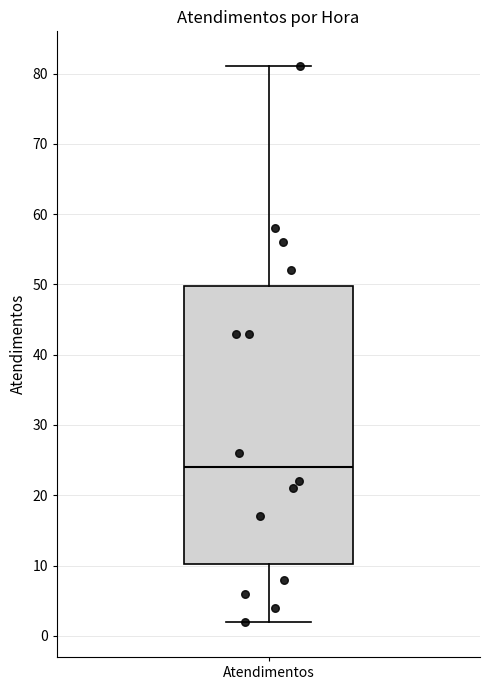

Read this box plot against the y-axis: the position of the median line, the range covered by the box, and the ends of both whiskers. The values are not printed on the chart, so give them approximately, as read against the axis.

median 24, box 10 to 50, whiskers 2 to 81